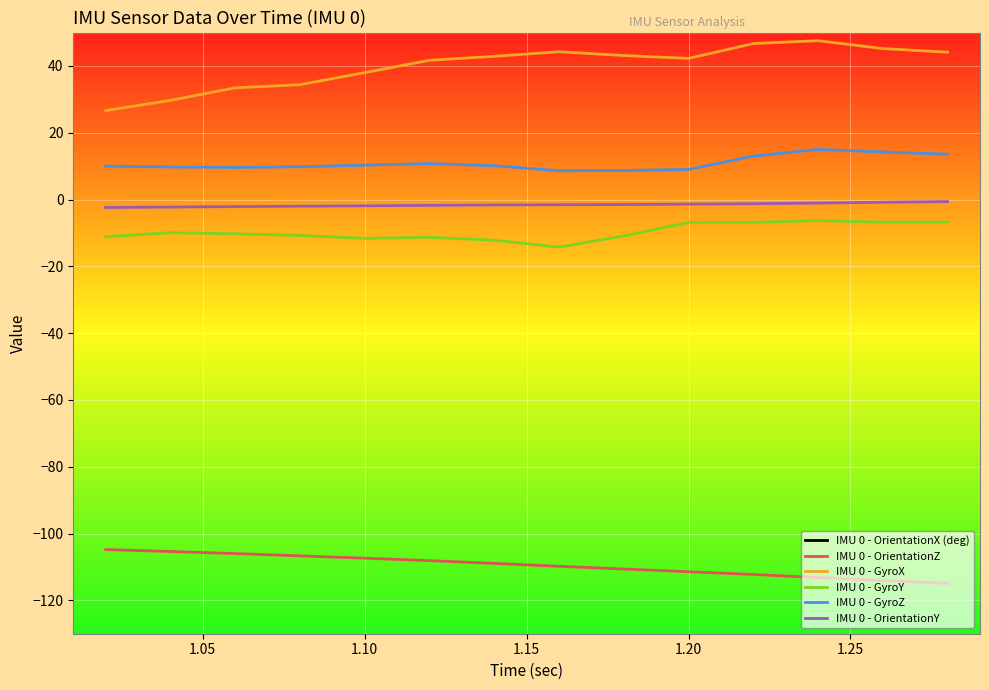

True or false: IMU 0 - GyroZ and IMU 0 - GyroX intersect in this chart.

False